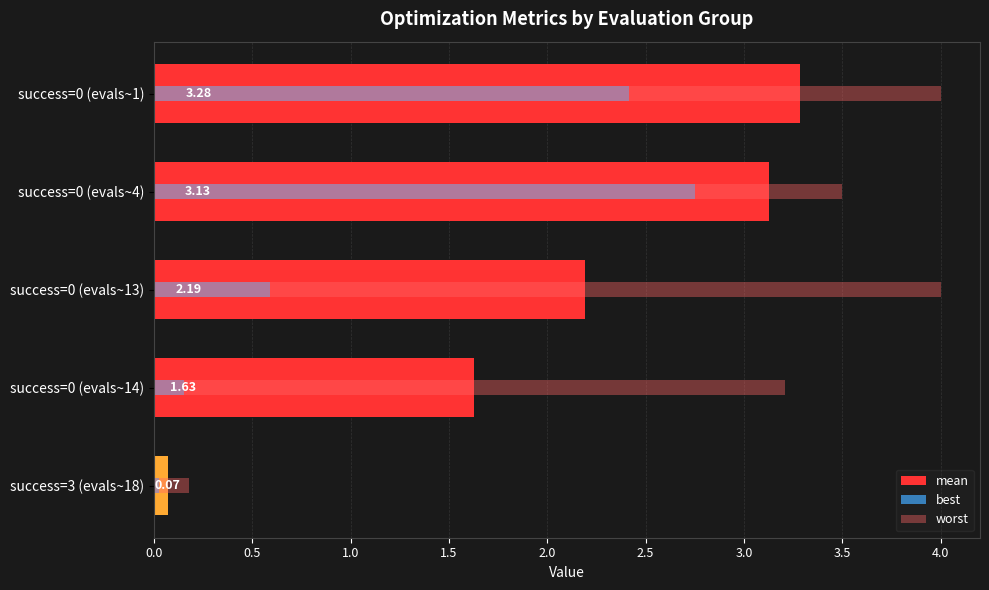

Which series has the widest spread of values?

worst